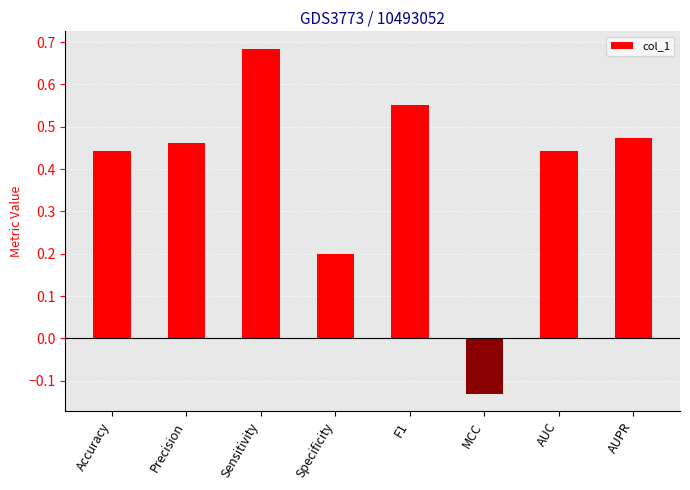

What is the sum of all values?

3.1